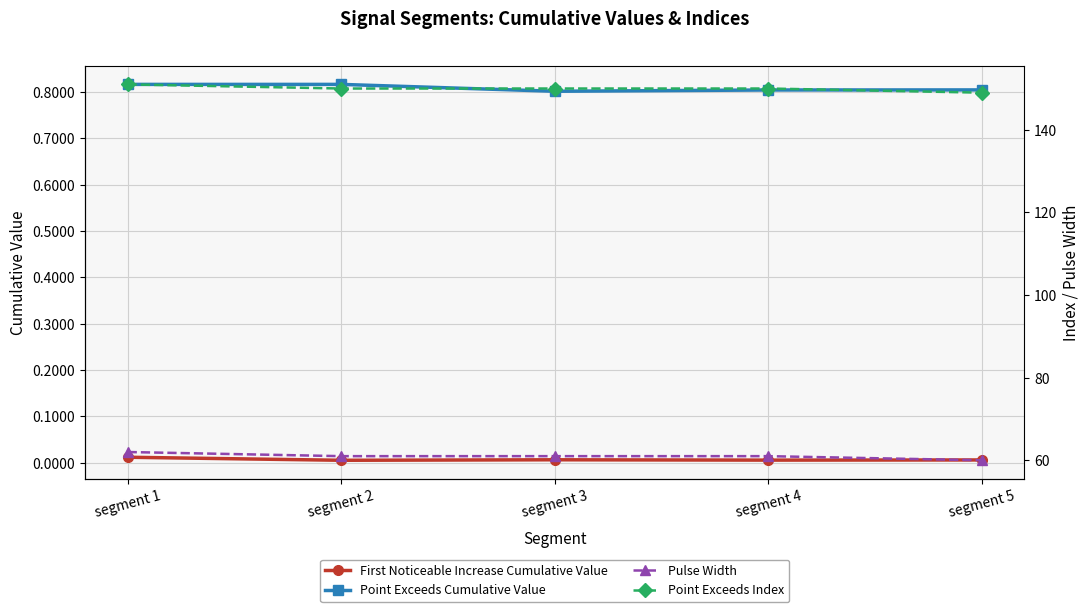

What value does the Pulse Width series have at segment 4?

61.0